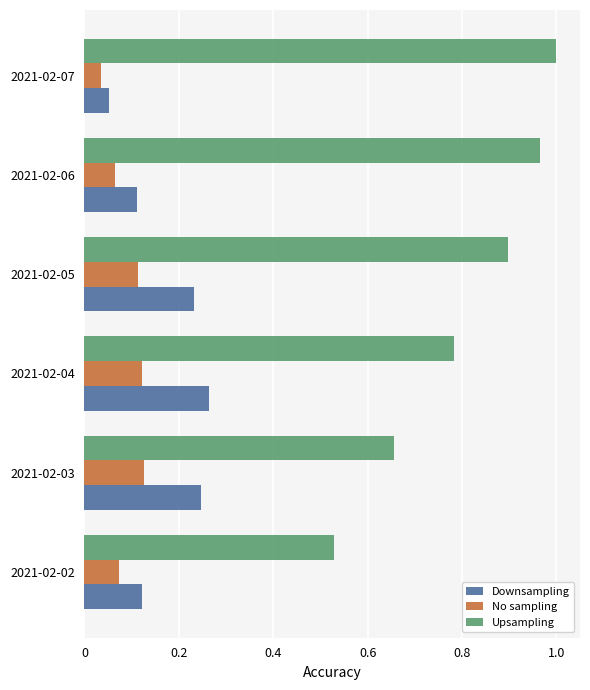

Which series has the largest total across all categories?

Upsampling